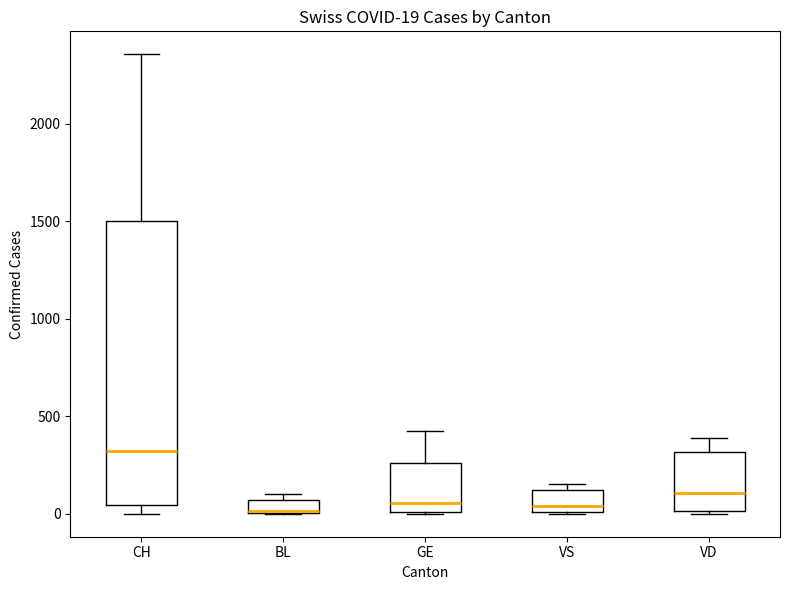

Comparing the boxes themselves (not the whiskers), which one is the tallest?

CH